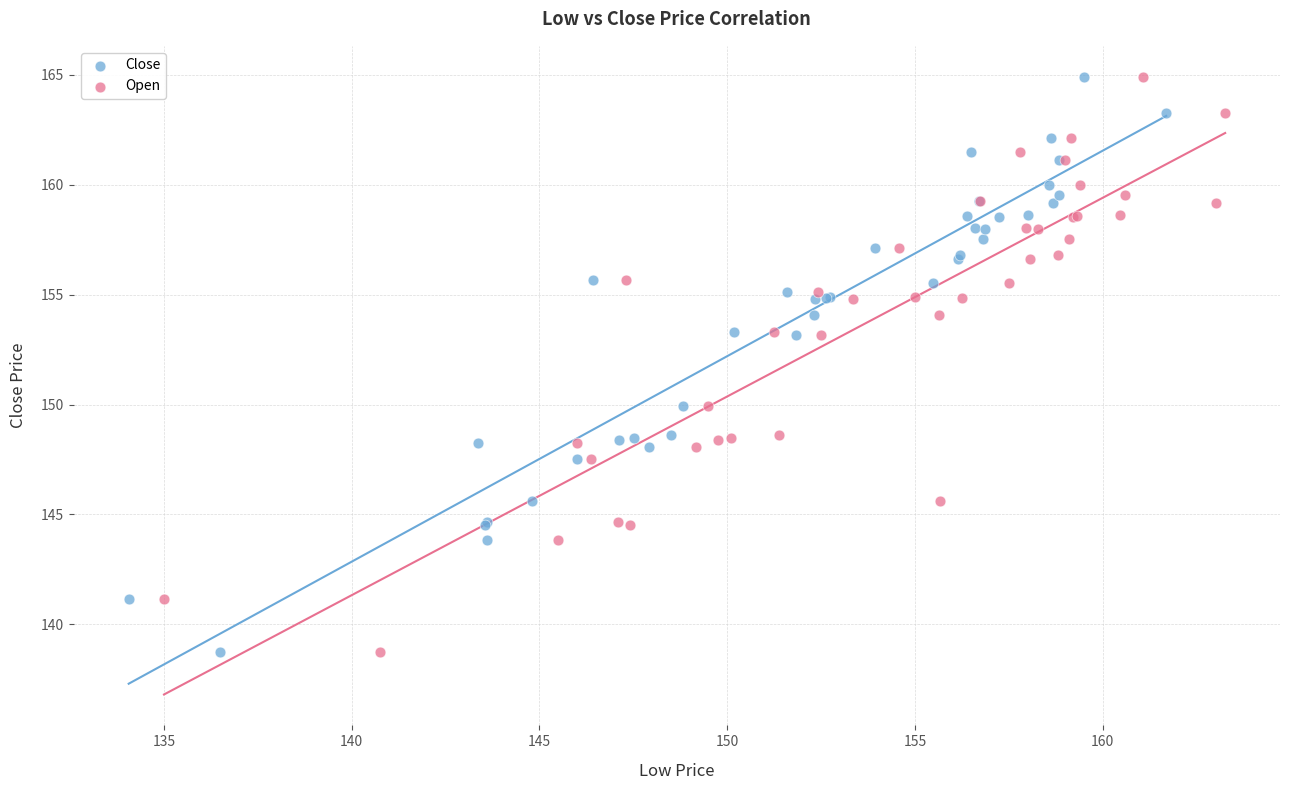

What are all the series names shown in the legend?

Close, Open